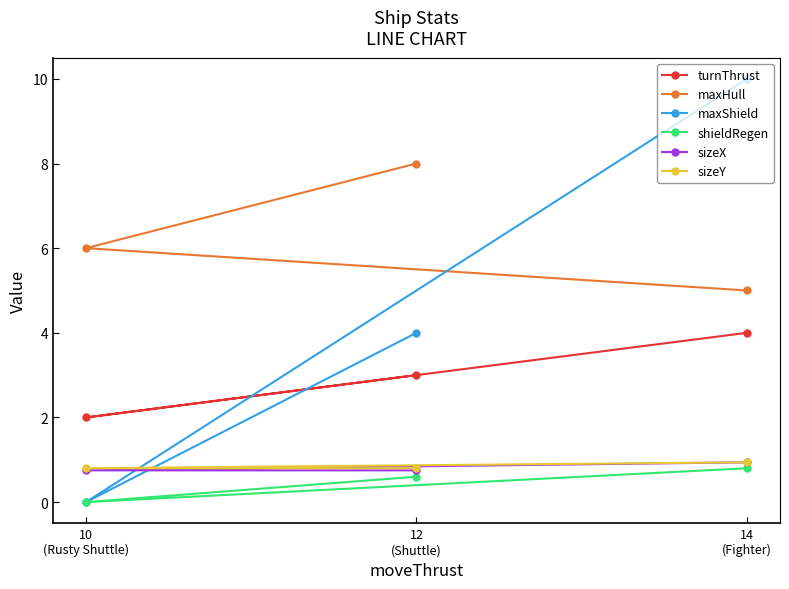

What is the average value of the sizeX series?

0.8